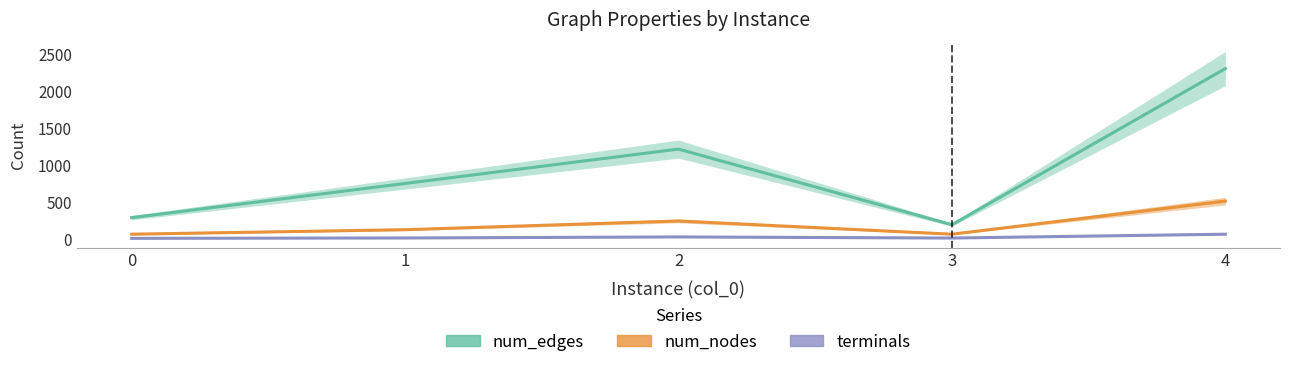

At which category is the sum across all series the highest?

4